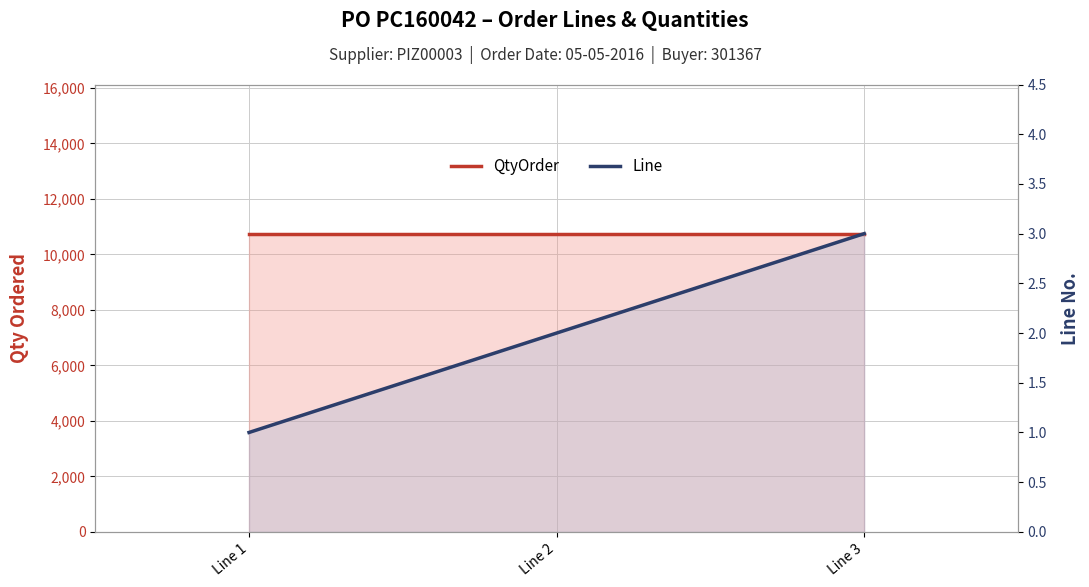

Reading left to right, list all the values displayed in this chart.

QtyOrder: Line 1=10750	Line 2=10750	Line 3=10750
Line: Line 1=1	Line 2=2	Line 3=3